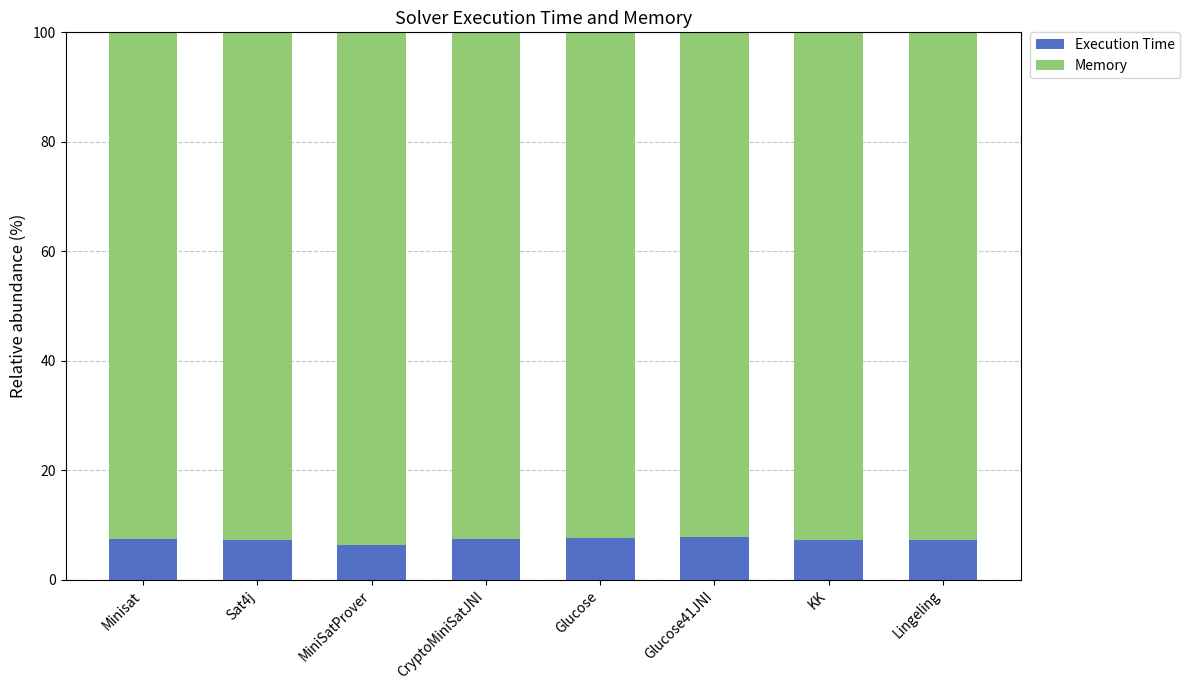

What is the total value across all series at Minisat?

100.0